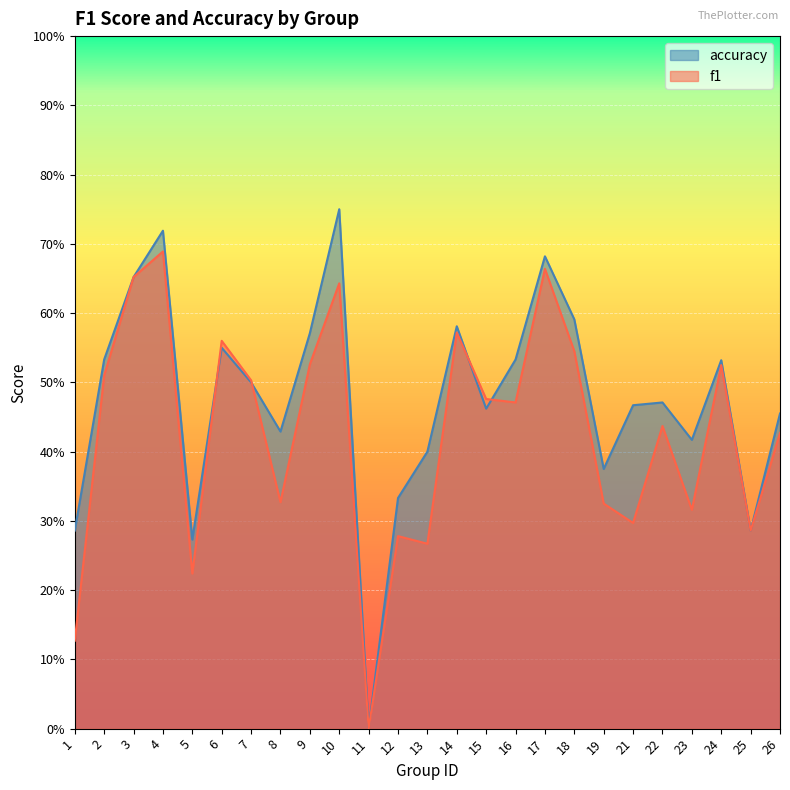

True or false: accuracy has more than 1 points higher than both neighbors.

True